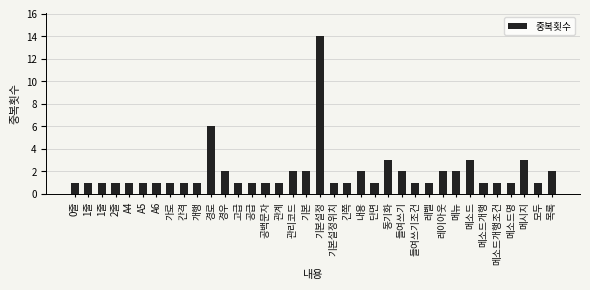

How many categories are shown in the chart?

36